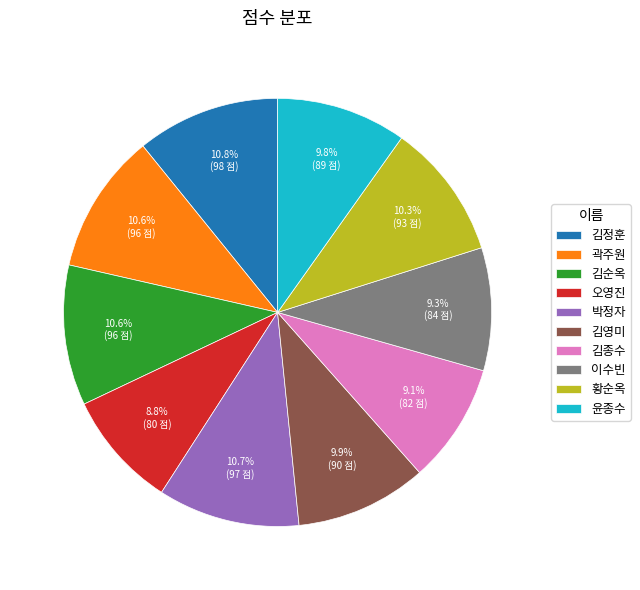

The 김종수 slice represents 9% of the pie. True or false?

True